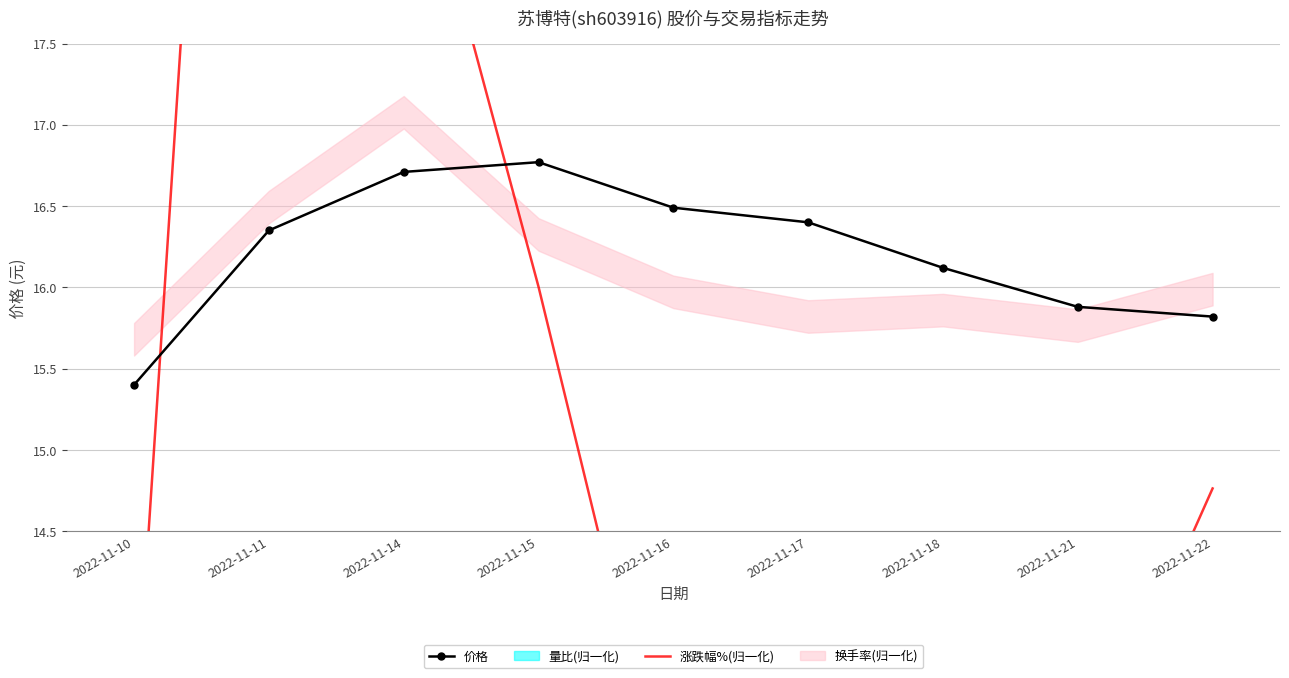

What is the sum of all 涨跌幅%(归一化) values?

141.2